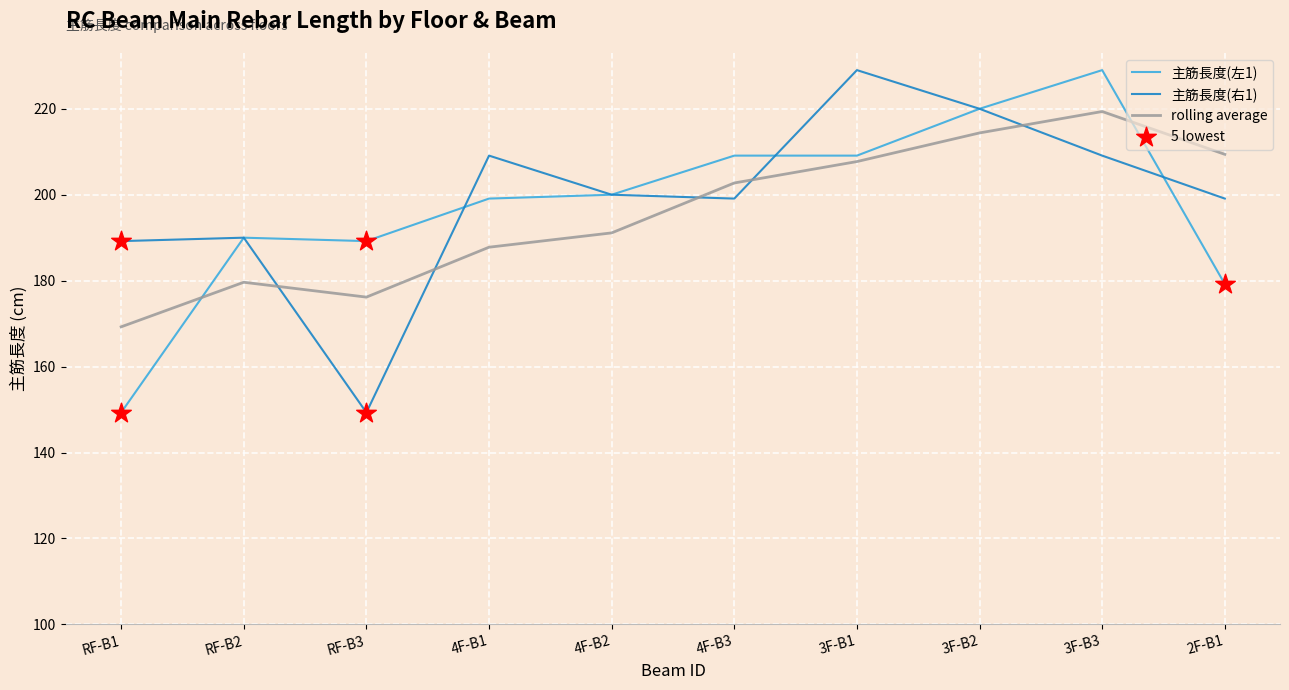

At which label does 主筋長度(左1) reach its peak?

3F-B3